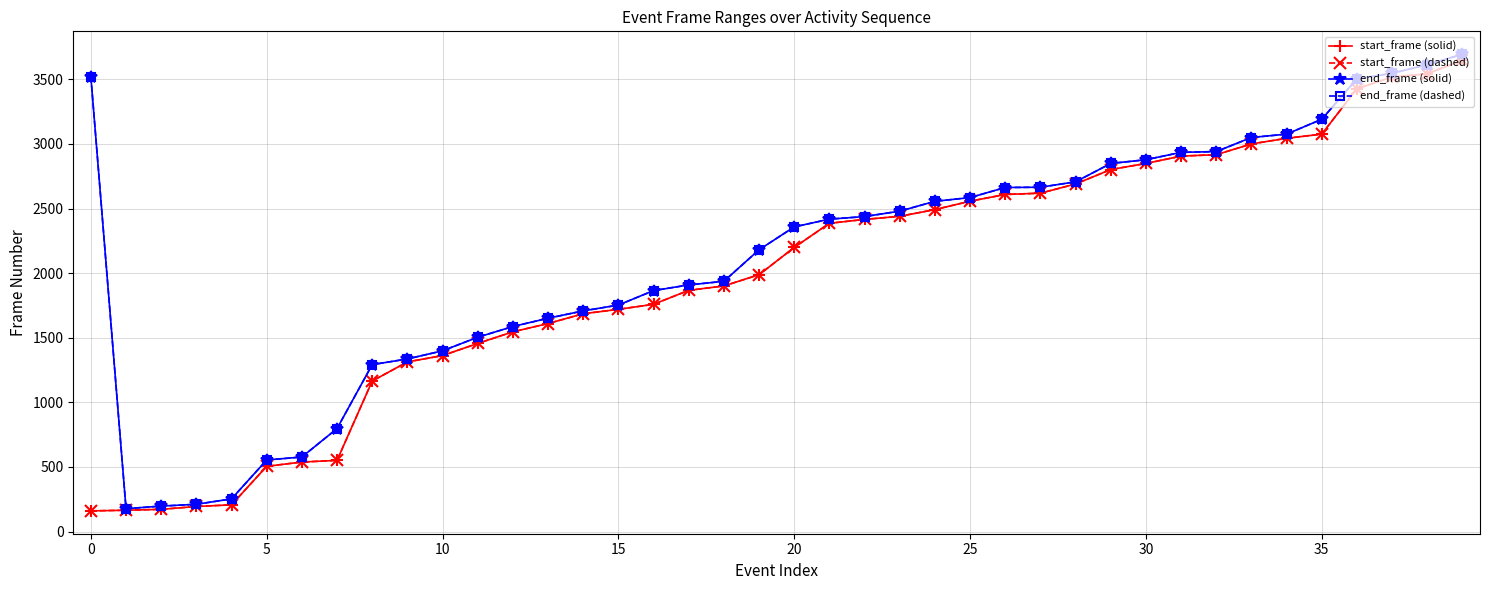

True or false: start_frame (dashed) has more than 1 interior local peaks.

False